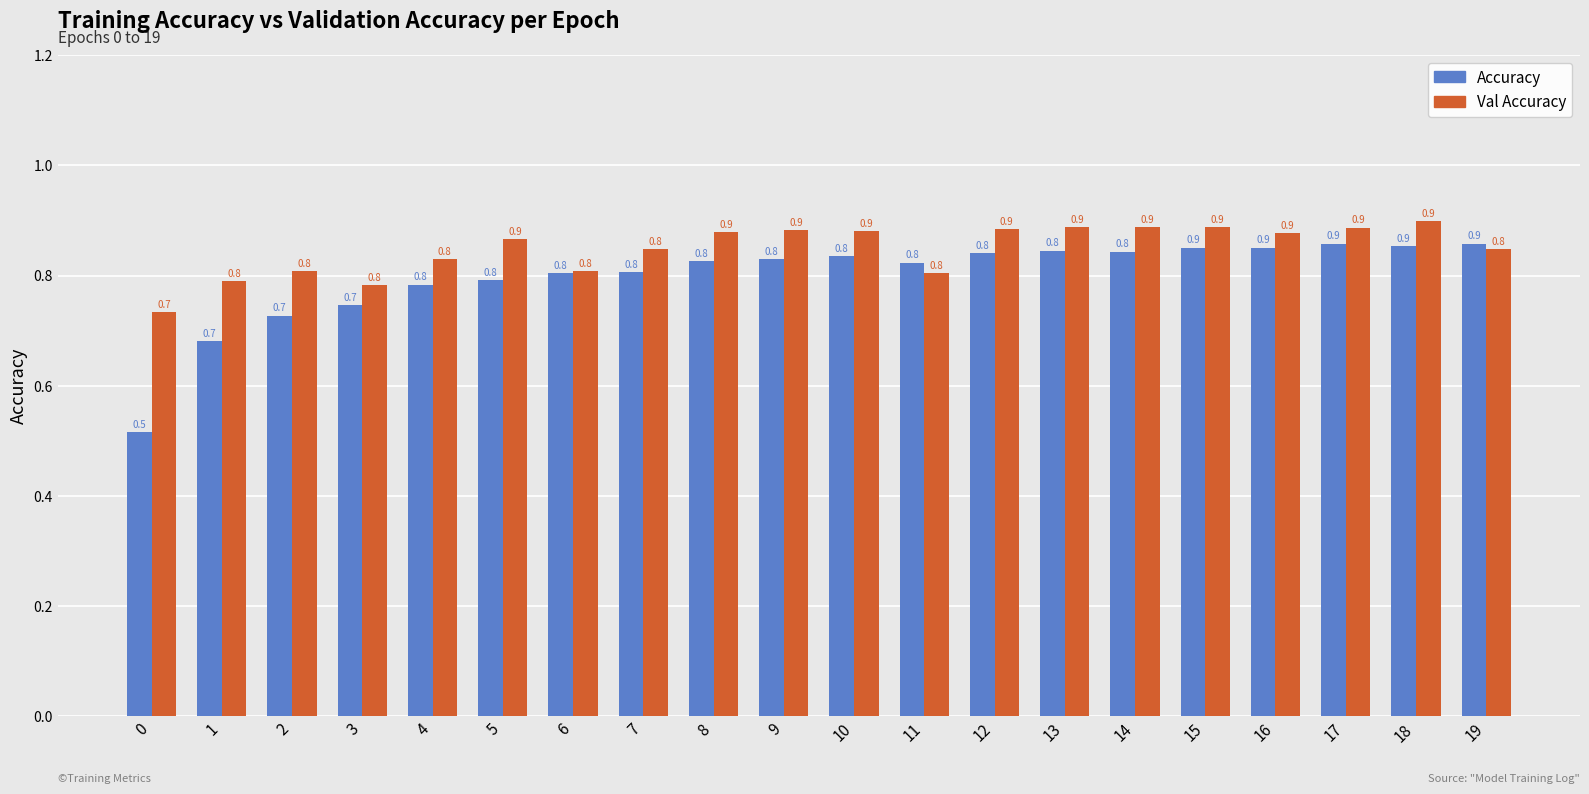

Which label corresponds to the largest value in the chart?

18